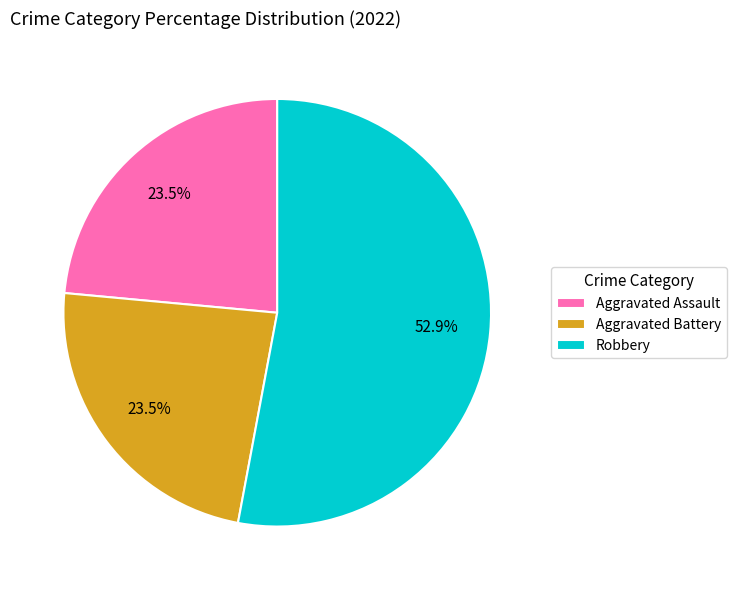

To the nearest percent, what is the difference between the largest and smallest slice percentages?

29%